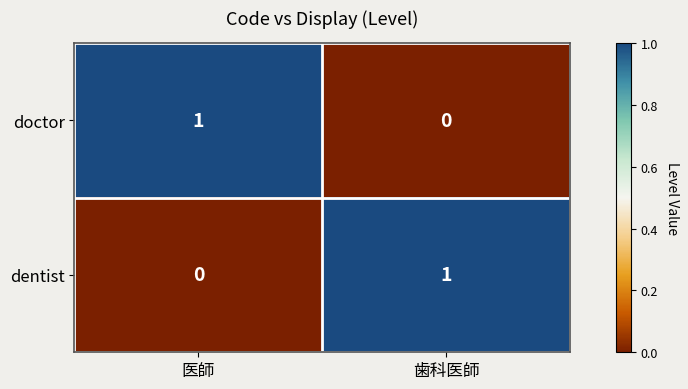

At which label does doctor reach its minimum?

歯科医師